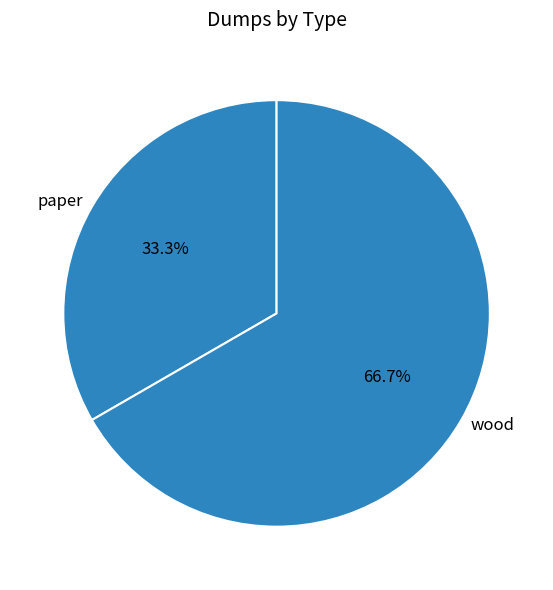

The wood slice represents 61% of the pie. True or false?

False